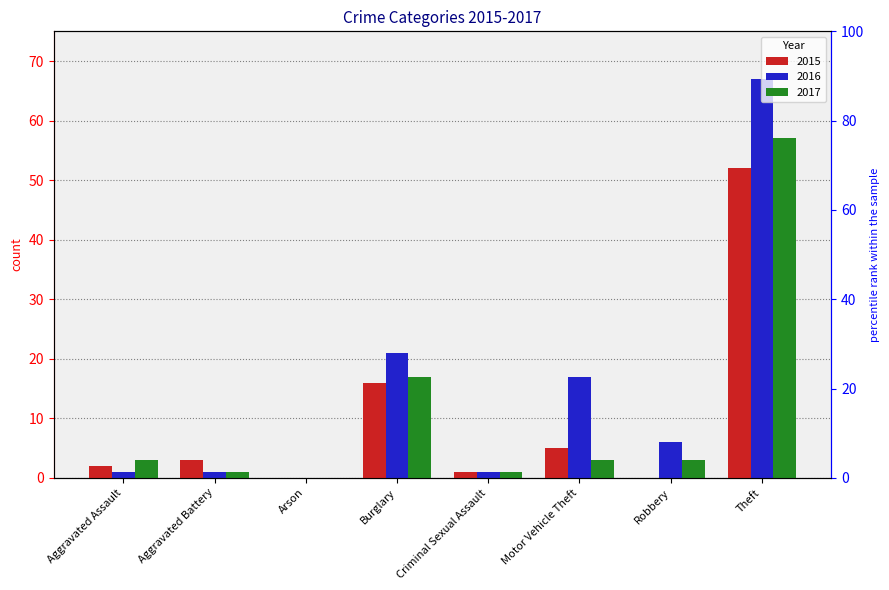

Is it true that 2015 equals 7 at Burglary?

False